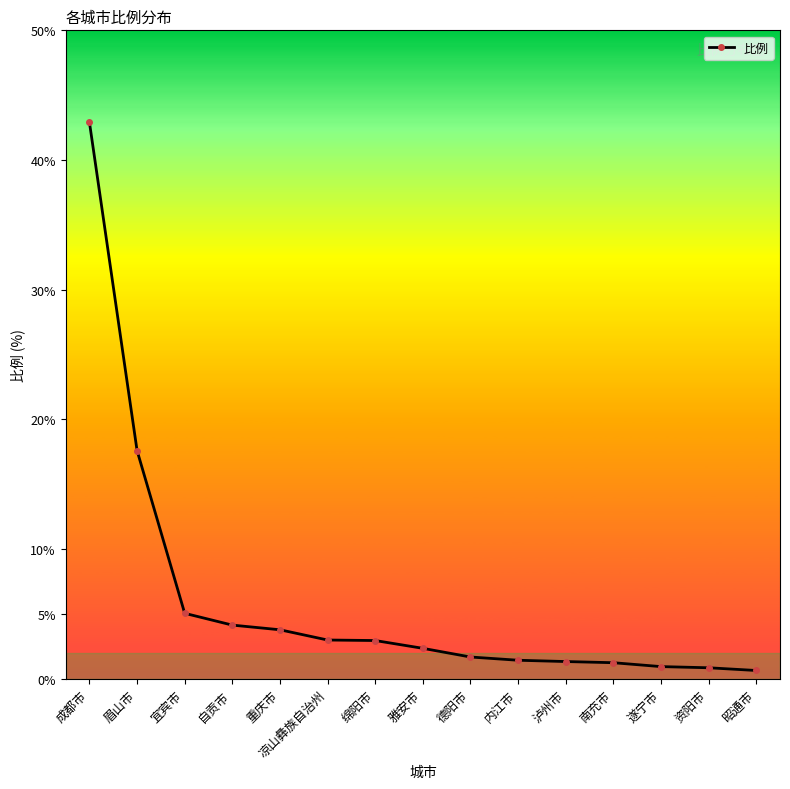

Count the number of categories in the chart.

15